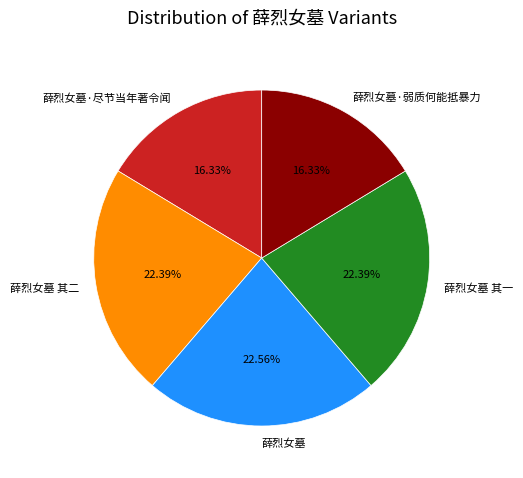

How many slices are in this pie chart?

5